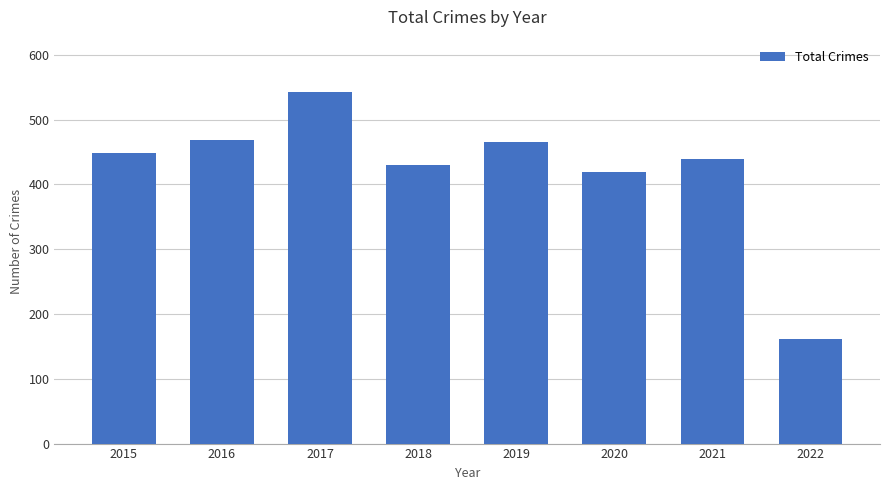

What is the value of the 4th bar from the left?

430